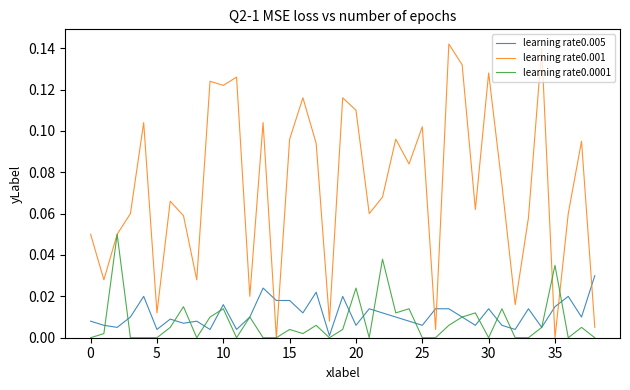

After their last crossing, which series has the higher values: learning rate0.005 or learning rate0.001?

learning rate0.005